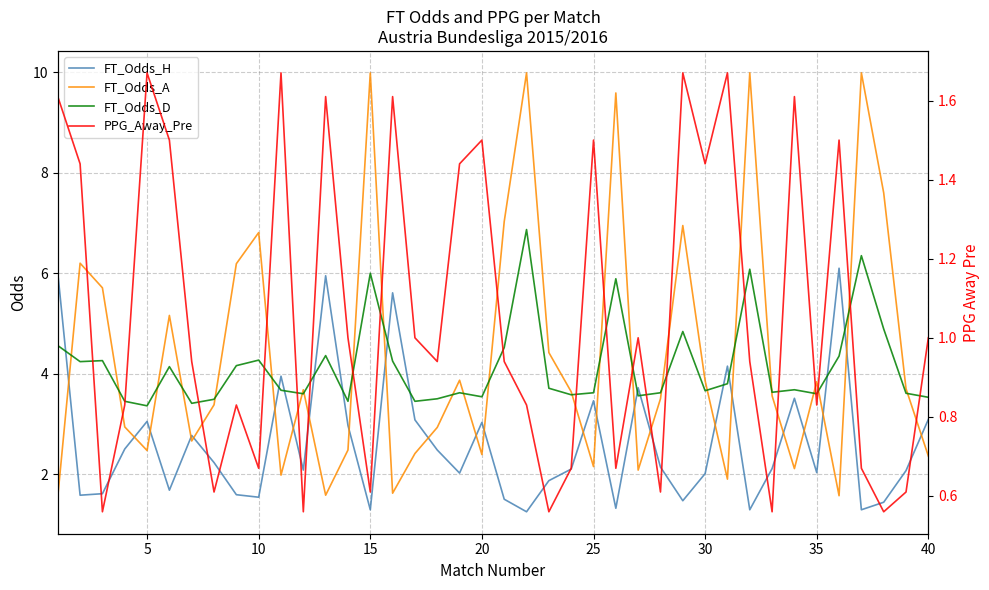

What is the minimum value for FT_Odds_A?

1.6